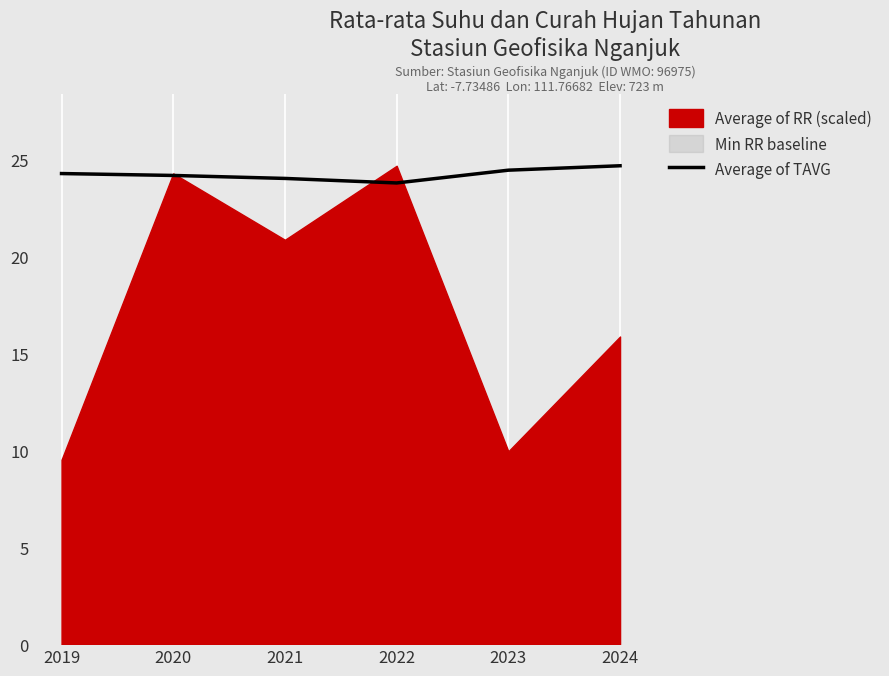

Where is the first local minimum?

2022